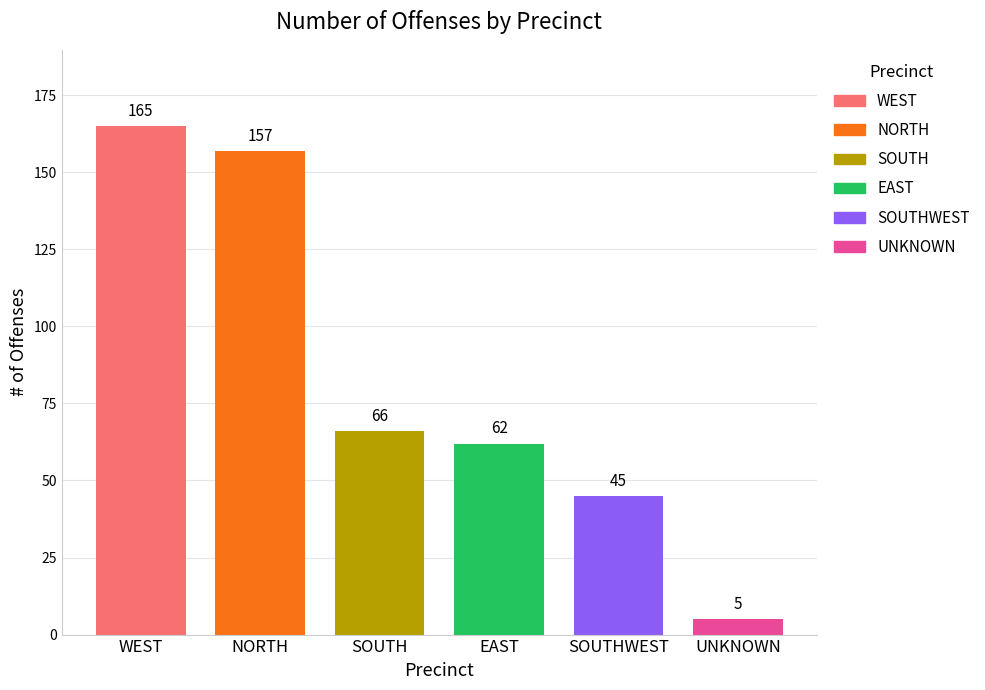

At which label does the data first exceed 66?

WEST